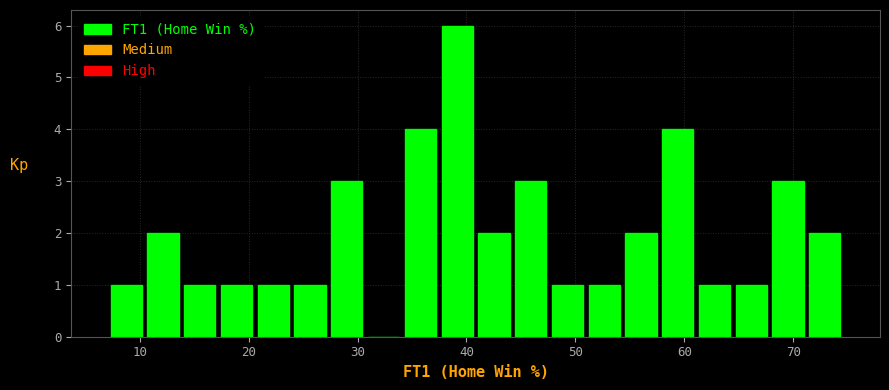

Around what value on the x-axis is the tallest bar? Give the approximate position of its centre, as read against the axis.

39